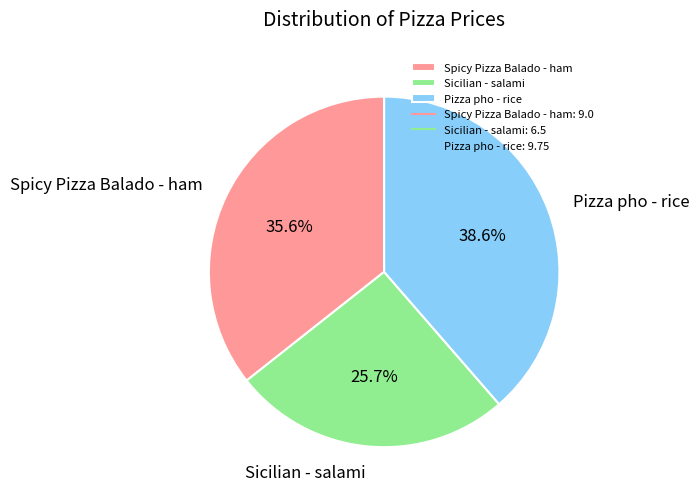

Which slice is the smallest?

Sicilian - salami